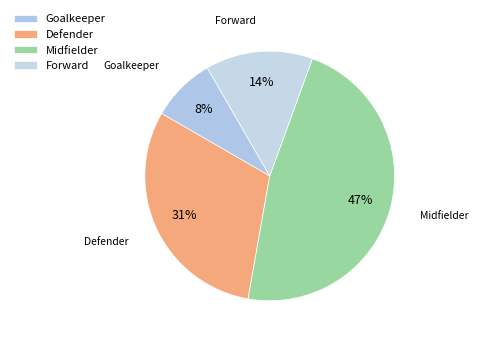

What is the smallest slice in the pie chart?

Goalkeeper